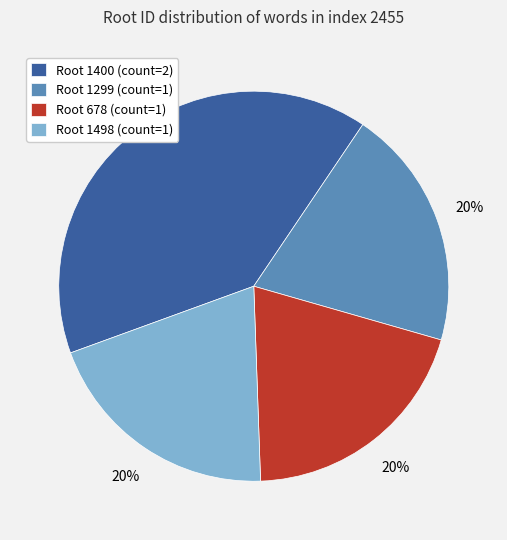

Is there a majority slice in this chart?

No